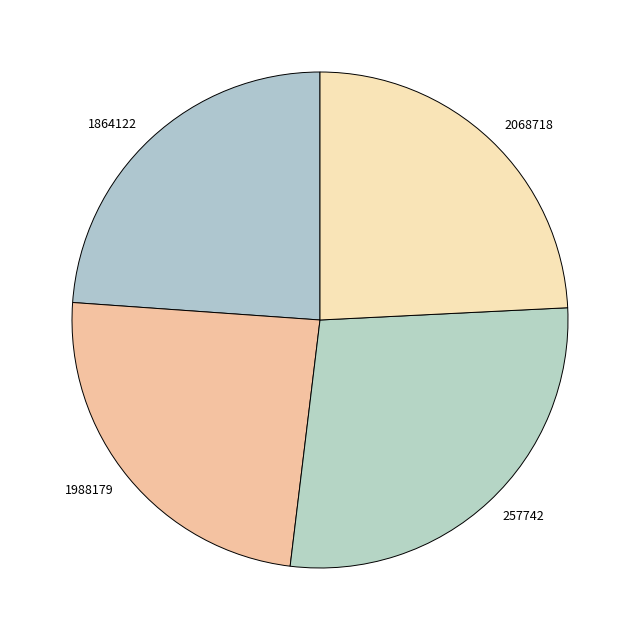

Between 2068718 and 257742, which is larger?

257742